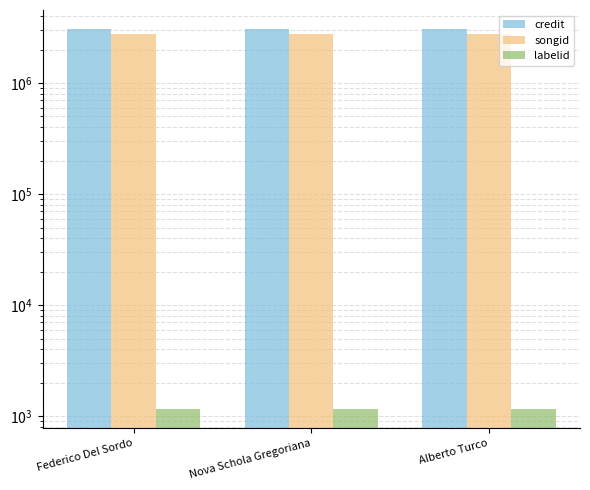

The labelid series shows 1156 at Federico Del Sordo. True or false?

True